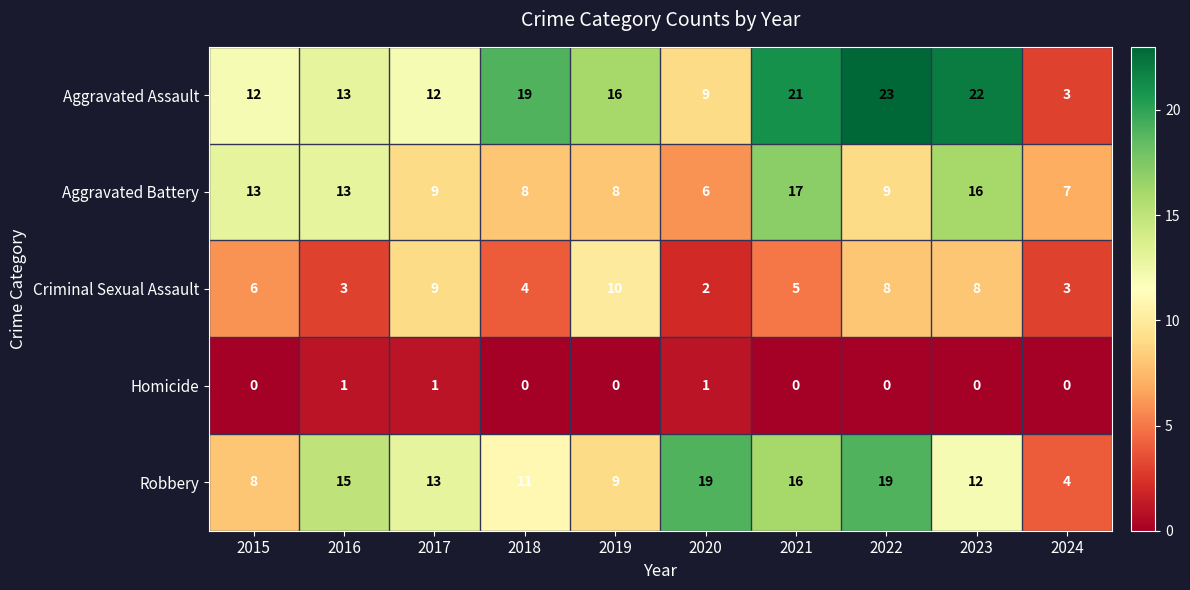

What is the average value of the Robbery series?

13